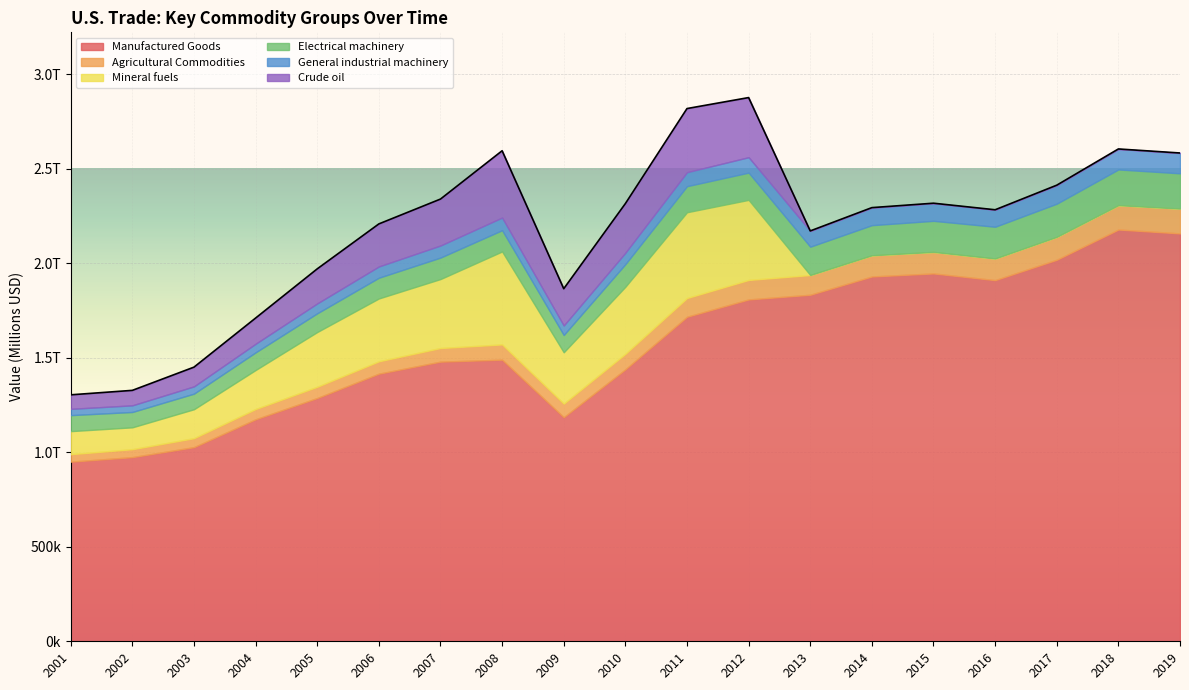

What is the value of the General industrial machinery point at the 15th from the left?

93268